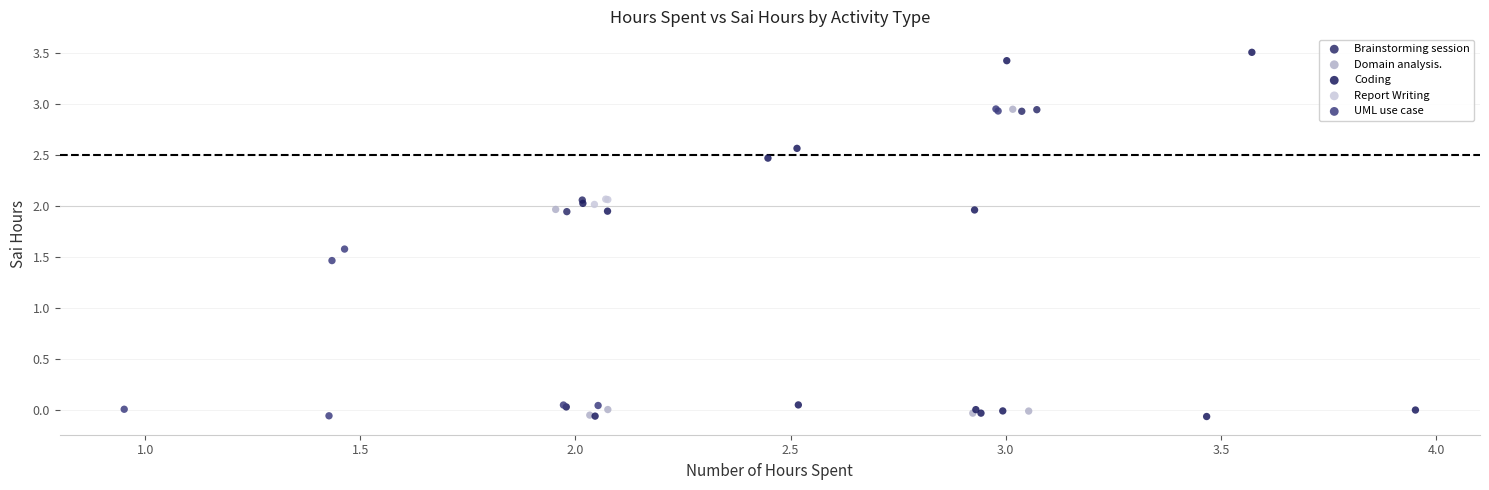

Which series has the largest Y range (max minus min)?

Coding